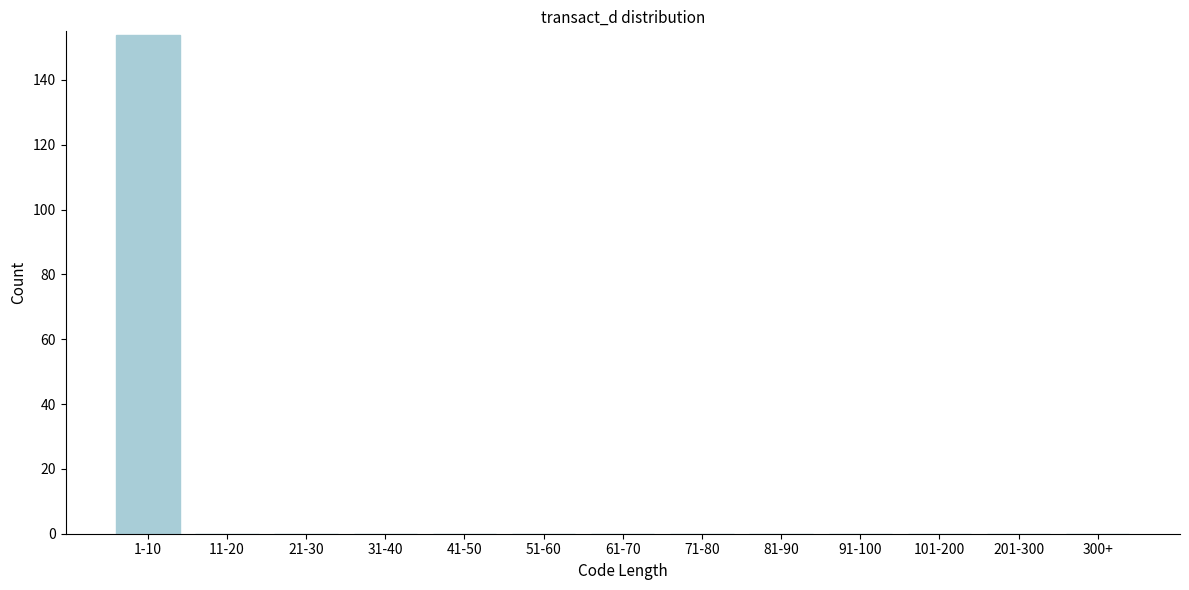

Reading left to right, extract all data points from this chart.

1-10=154	11-20=0	21-30=0	31-40=0	41-50=0	51-60=0	61-70=0	71-80=0	81-90=0	91-100=0	101-200=0	201-300=0	300+=0